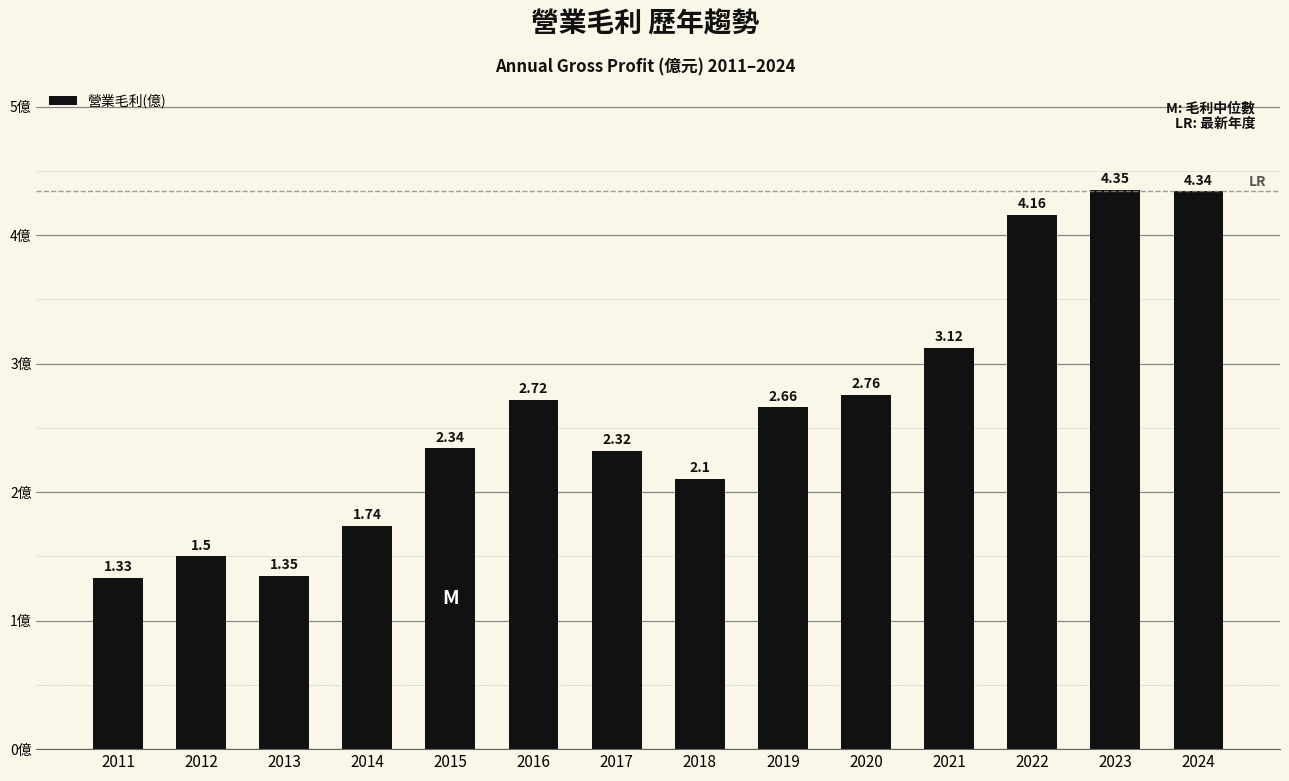

What is the average value?

2.6